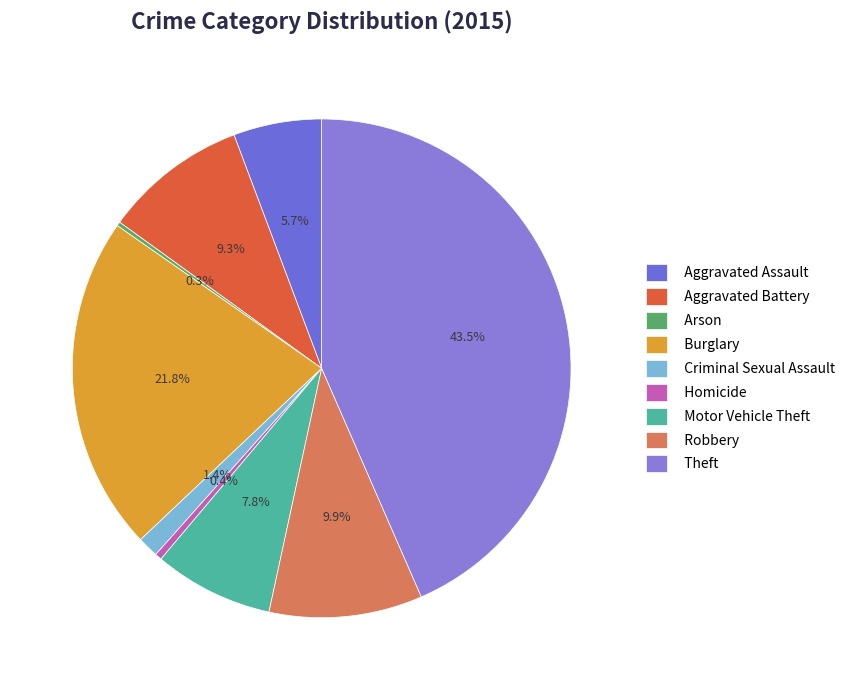

What portion of the pie excludes Robbery?

90.1%